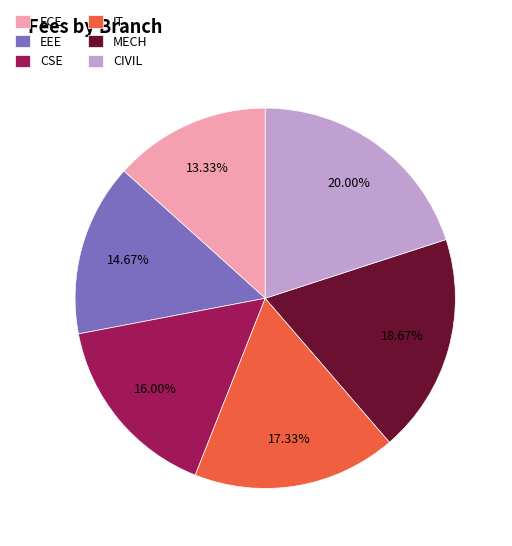

To the nearest percent, what is the difference between the CSE and EEE slice percentages?

1%